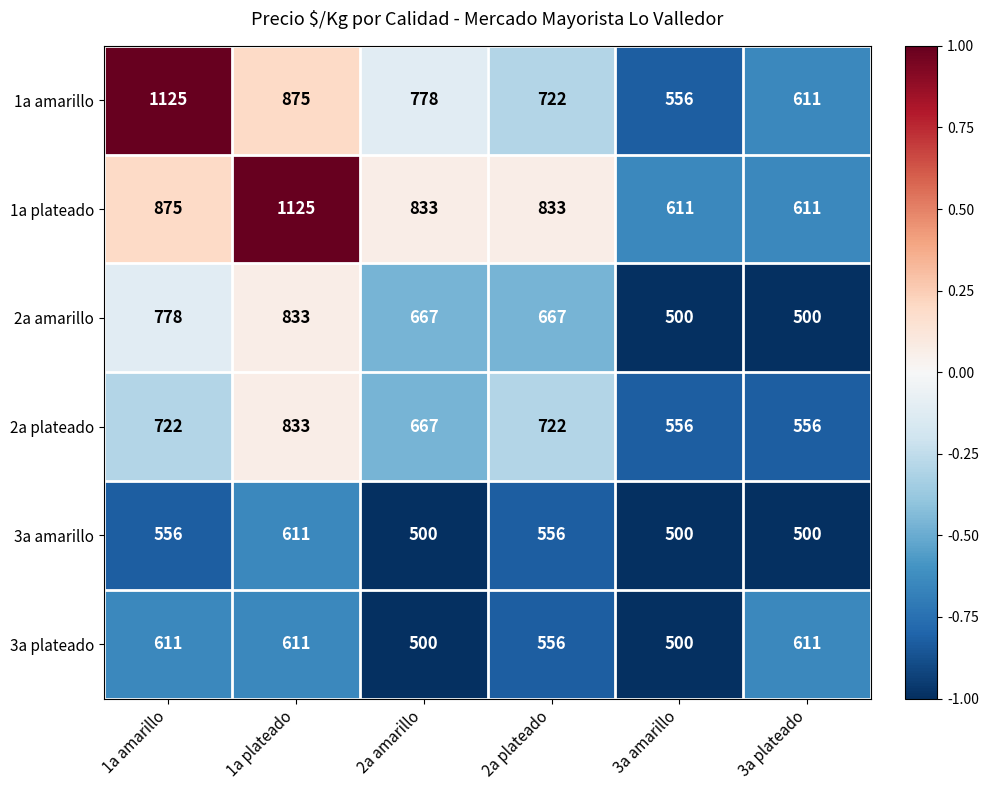

At which label does 1a amarillo reach its peak?

1a amarillo